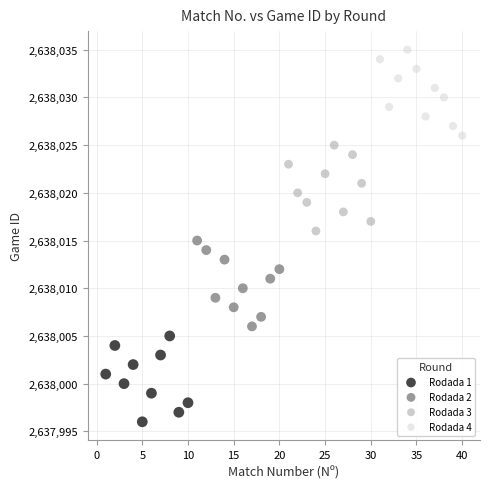

Which series reaches the maximum Y coordinate?

Rodada 4